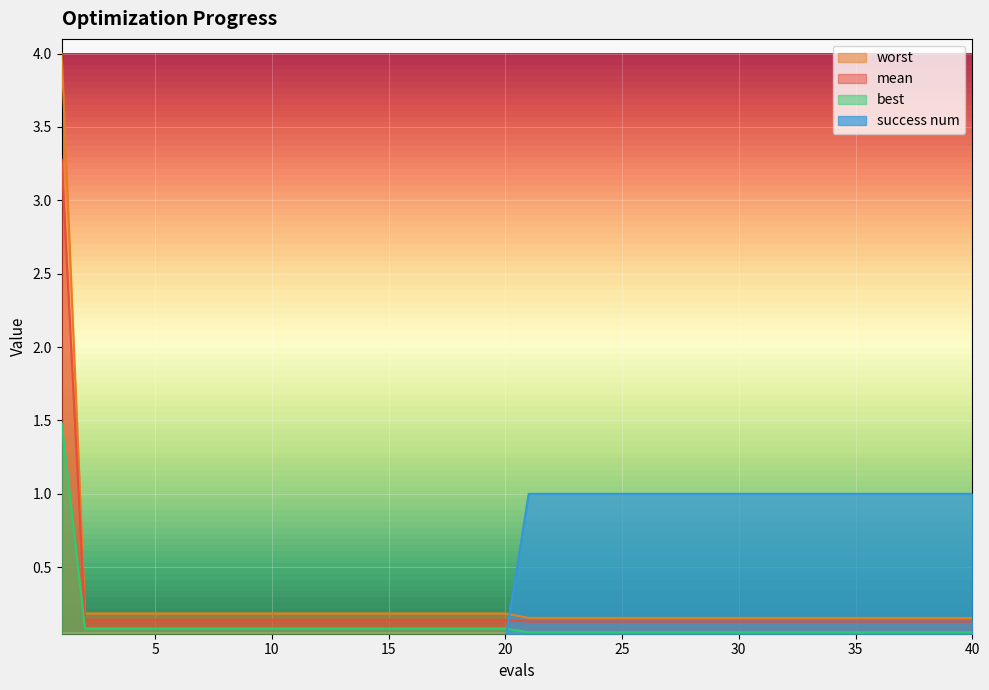

What is the value of the worst point at the 30th from the left?

0.2